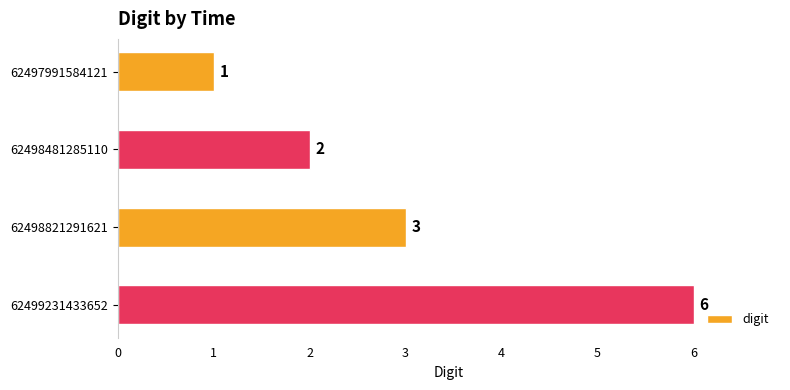

At which label is the value closest to 3?

62498821291621